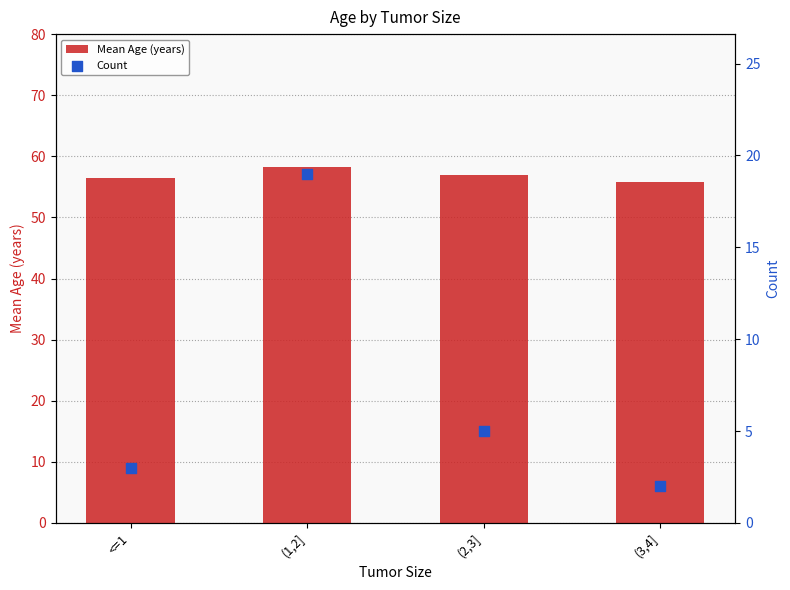

Which series reaches the maximum Y coordinate?

Mean Age (years)